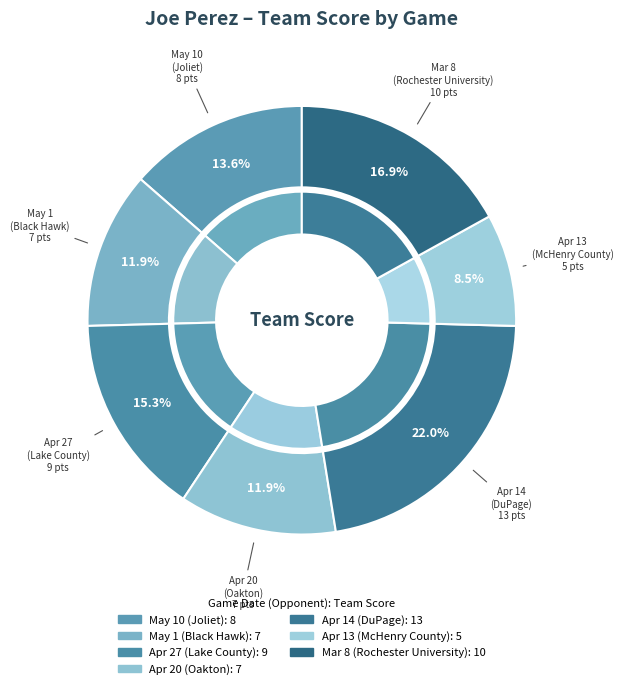

To the nearest percent, what is the difference between the largest and smallest slice percentages?

14%